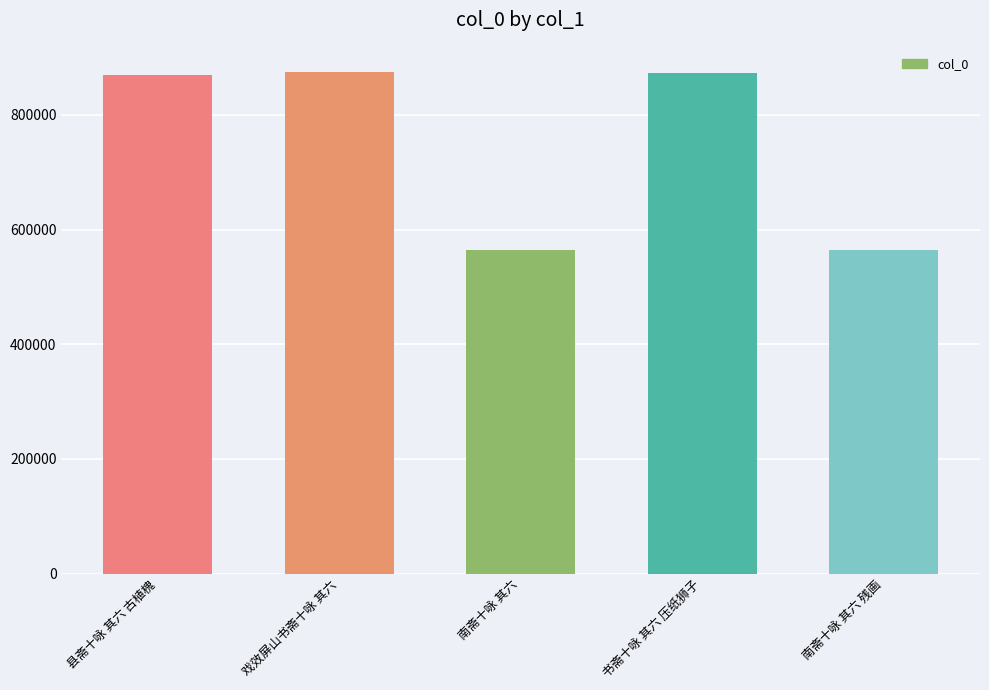

True or false: the data shows 564719 at 南斋十咏 其六.

True